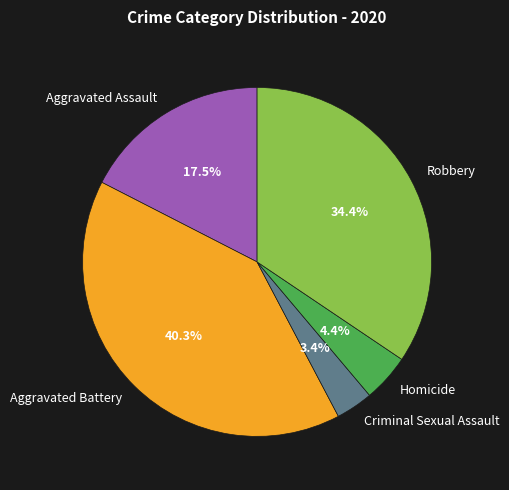

To the nearest percent, what is the average slice percentage?

20%